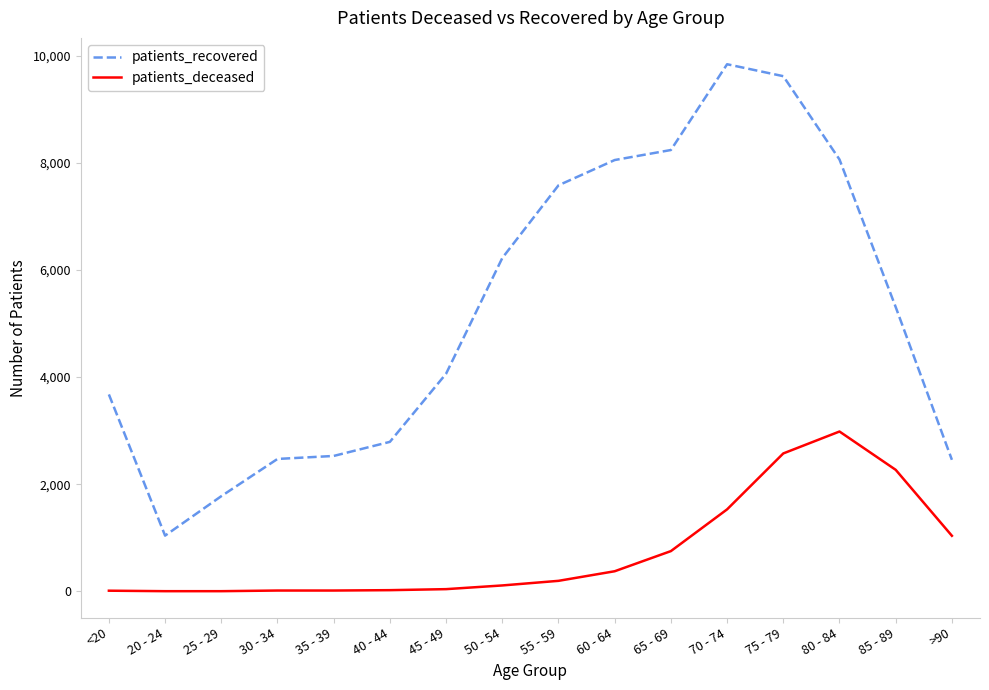

What is the difference between the maximum and minimum values in the patients_deceased series?

2980